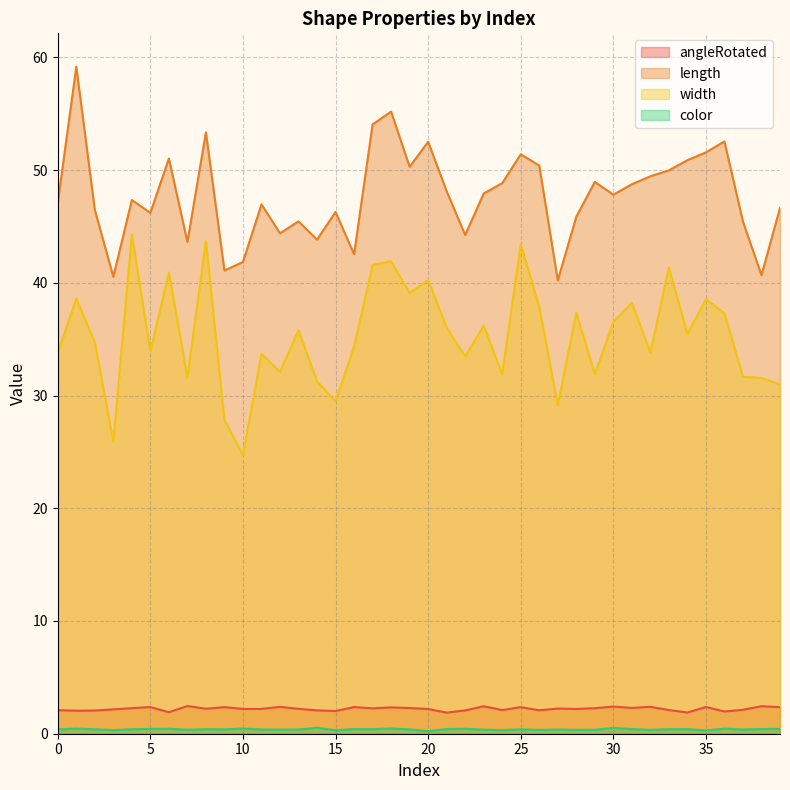

What is the difference between the maximum and minimum values in the color series?

0.3